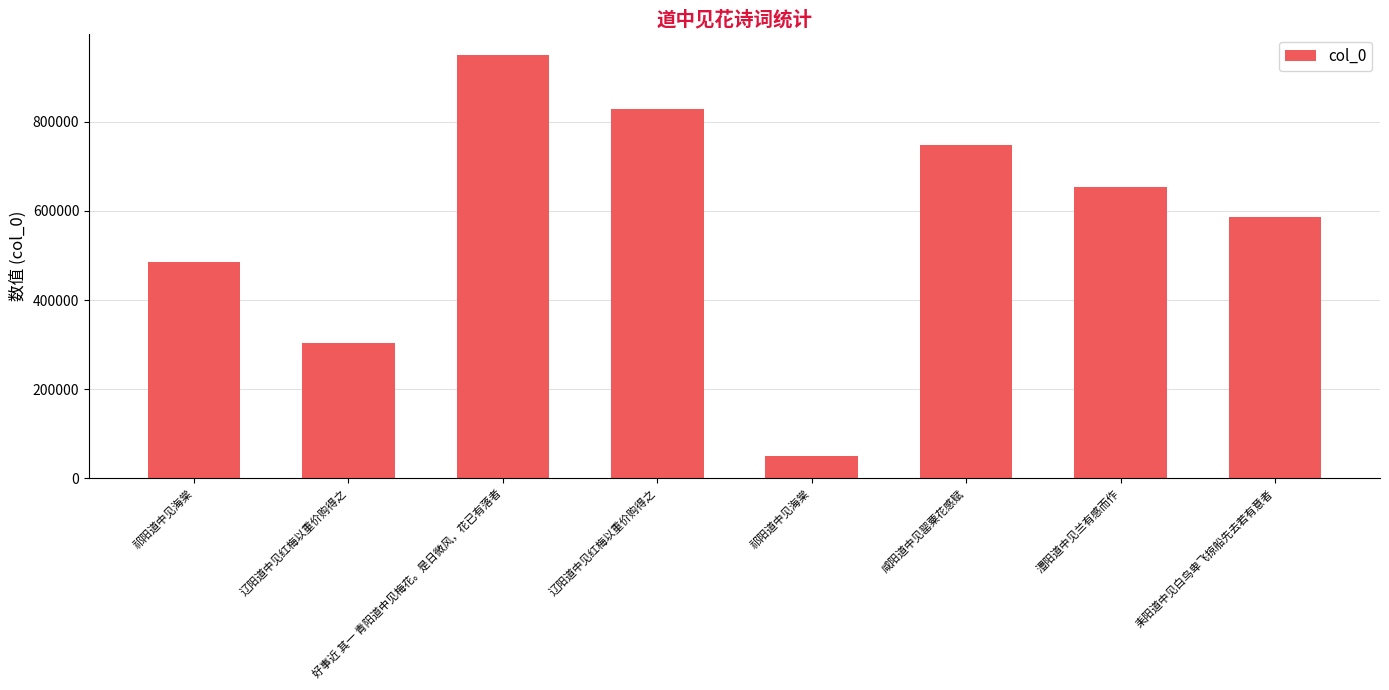

Are the bars horizontal?

No